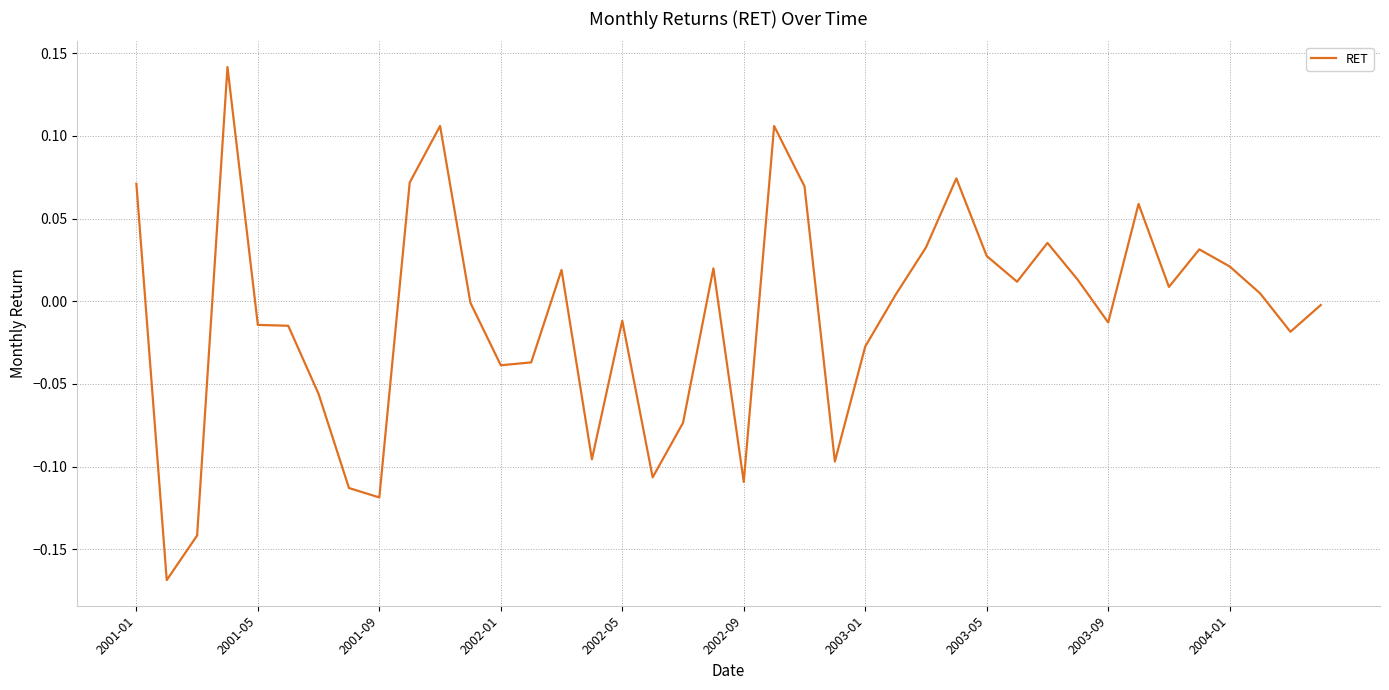

What is the difference between the maximum and minimum values?

0.3